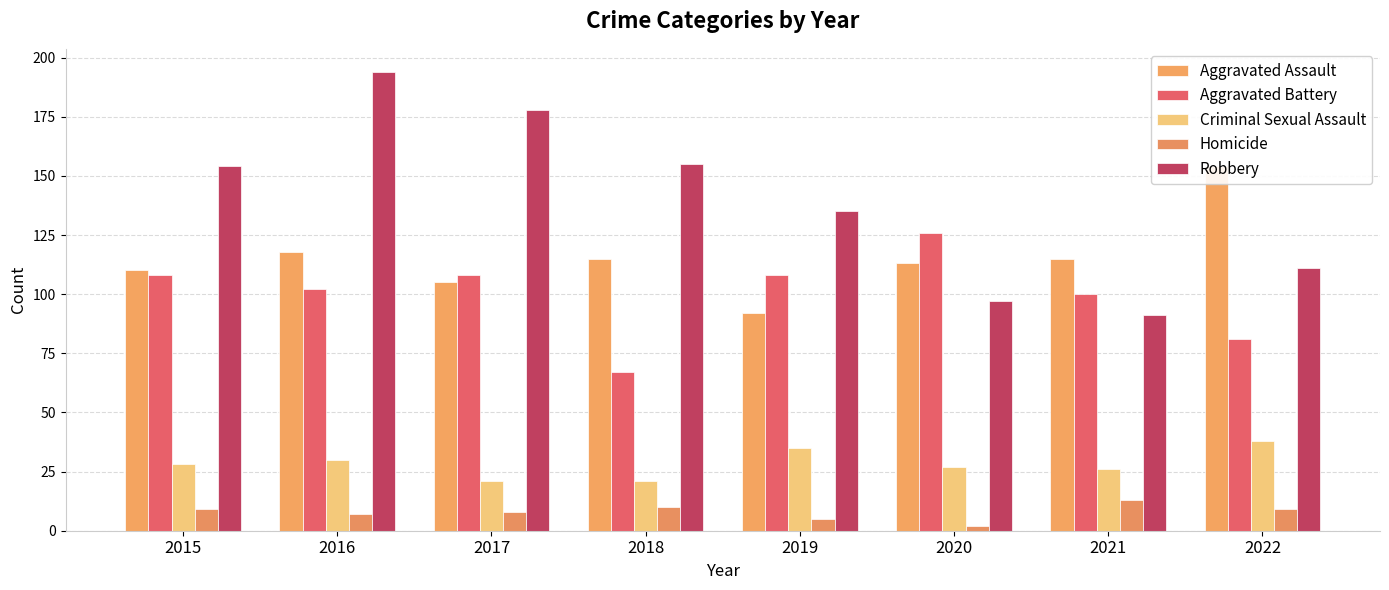

How many bars are there in total?

40